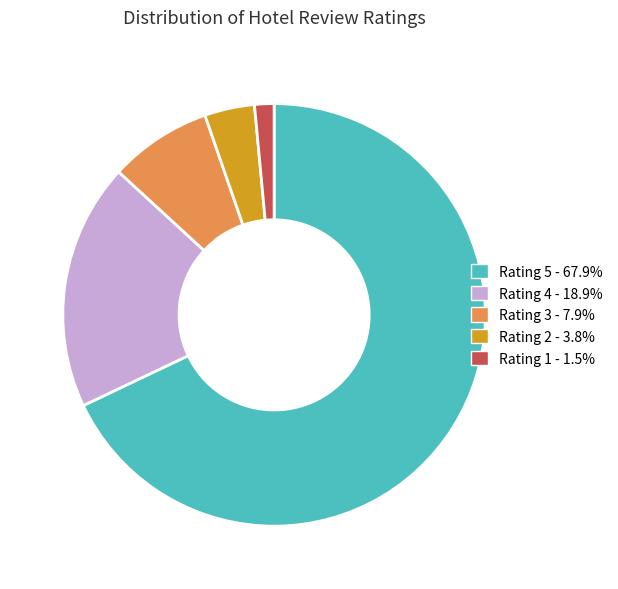

Approximately how many times larger is the value at Rating 4 - 18.9% compared to Rating 2 - 3.8%?

4.9